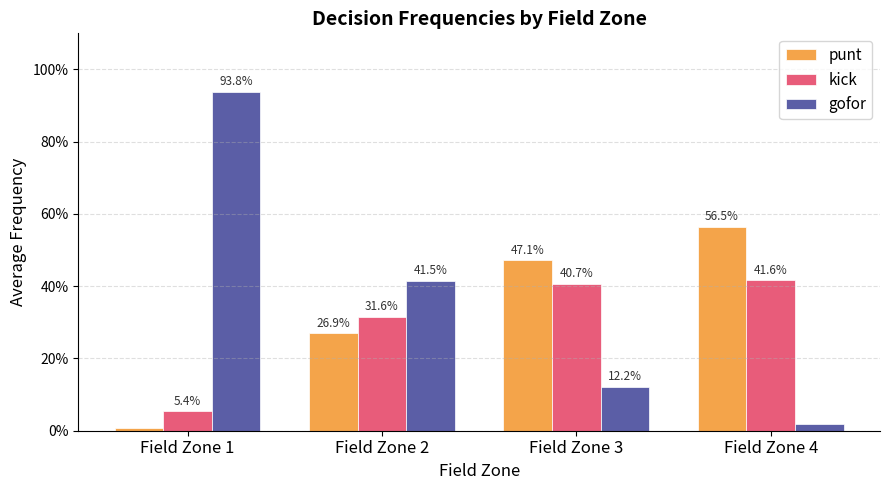

Reading left to right, transcribe all the data shown in this chart.

punt: Field Zone 1=0.0	Field Zone 2=0.3	Field Zone 3=0.5	Field Zone 4=0.6
kick: Field Zone 1=0.1	Field Zone 2=0.3	Field Zone 3=0.4	Field Zone 4=0.4
gofor: Field Zone 1=0.9	Field Zone 2=0.4	Field Zone 3=0.1	Field Zone 4=0.0